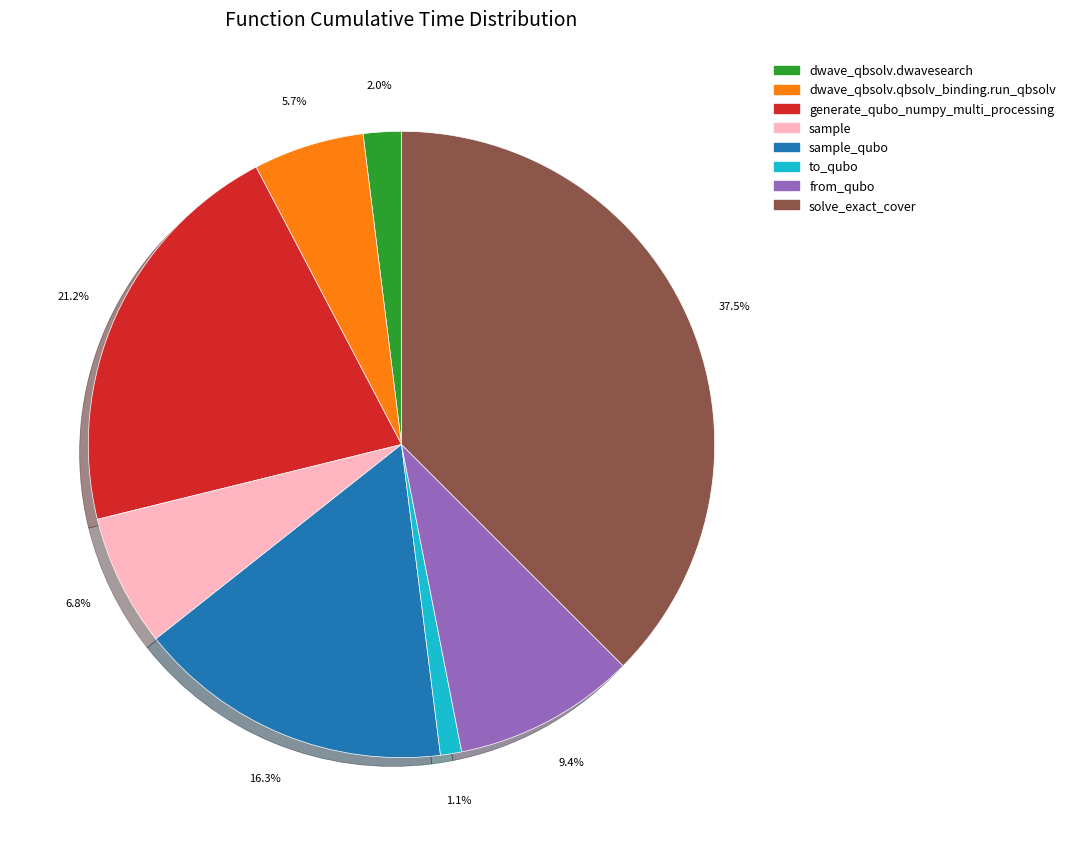

Does any single category account for the majority?

No